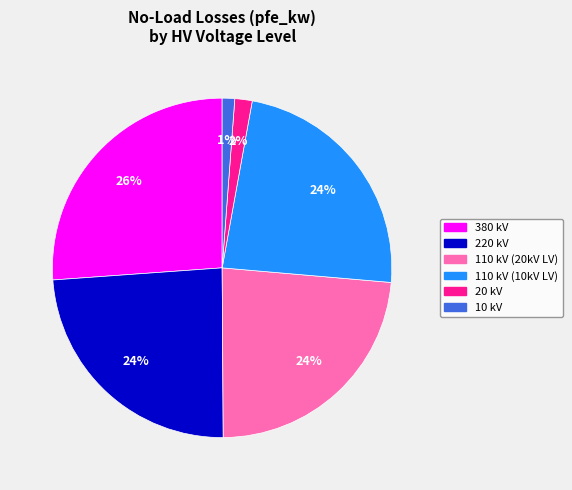

Is there a majority slice in this chart?

No